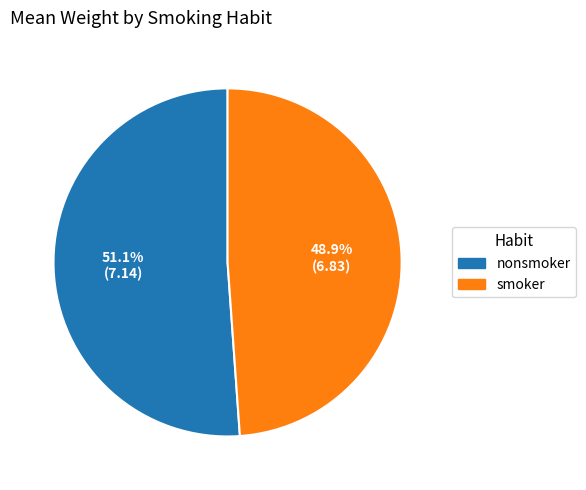

Count the number of slices in the pie.

2